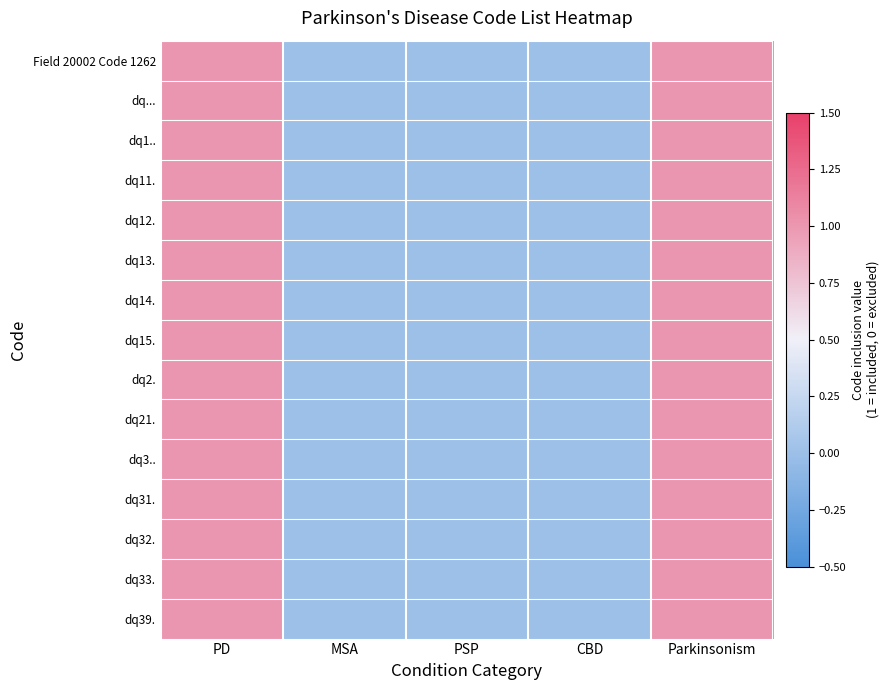

Reading left to right, what are all the values shown in this chart?

Field 20002 Code 1262: PD=1	MSA=0	PSP=0	CBD=0	Parkinsonism=1
dq...: PD=1	MSA=0	PSP=0	CBD=0	Parkinsonism=1
dq1..: PD=1	MSA=0	PSP=0	CBD=0	Parkinsonism=1
dq11.: PD=1	MSA=0	PSP=0	CBD=0	Parkinsonism=1
dq12.: PD=1	MSA=0	PSP=0	CBD=0	Parkinsonism=1
dq13.: PD=1	MSA=0	PSP=0	CBD=0	Parkinsonism=1
dq14.: PD=1	MSA=0	PSP=0	CBD=0	Parkinsonism=1
dq15.: PD=1	MSA=0	PSP=0	CBD=0	Parkinsonism=1
dq2.: PD=1	MSA=0	PSP=0	CBD=0	Parkinsonism=1
dq21.: PD=1	MSA=0	PSP=0	CBD=0	Parkinsonism=1
dq3..: PD=1	MSA=0	PSP=0	CBD=0	Parkinsonism=1
dq31.: PD=1	MSA=0	PSP=0	CBD=0	Parkinsonism=1
dq32.: PD=1	MSA=0	PSP=0	CBD=0	Parkinsonism=1
dq33.: PD=1	MSA=0	PSP=0	CBD=0	Parkinsonism=1
dq39.: PD=1	MSA=0	PSP=0	CBD=0	Parkinsonism=1